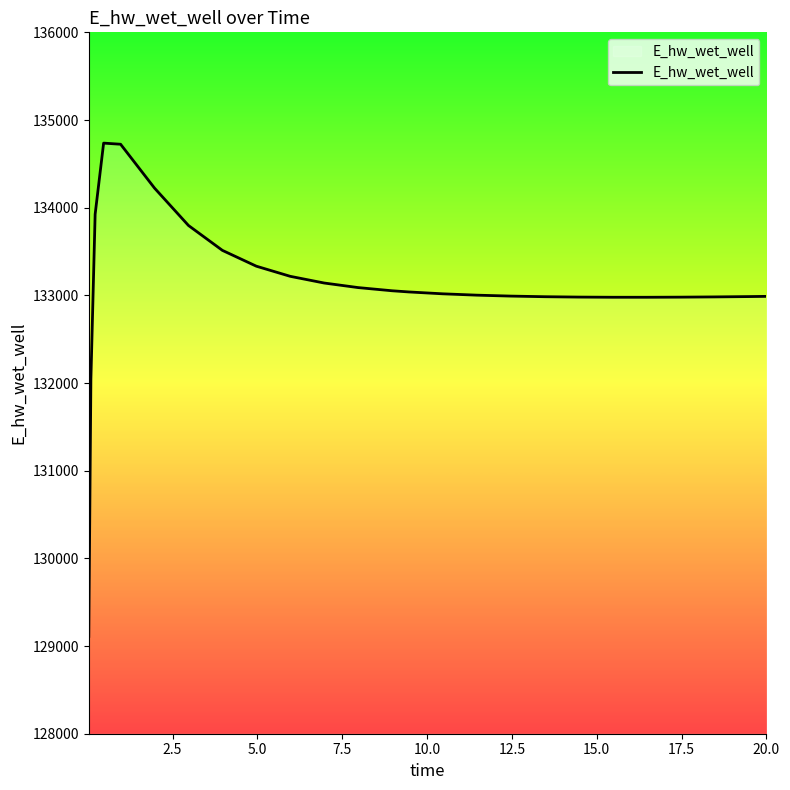

What is the difference between the maximum and minimum values?

5625.8